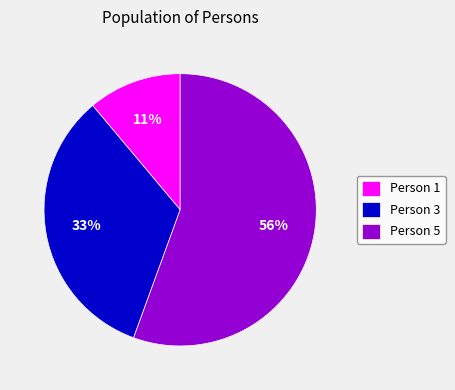

Is there a majority slice in this chart?

Yes